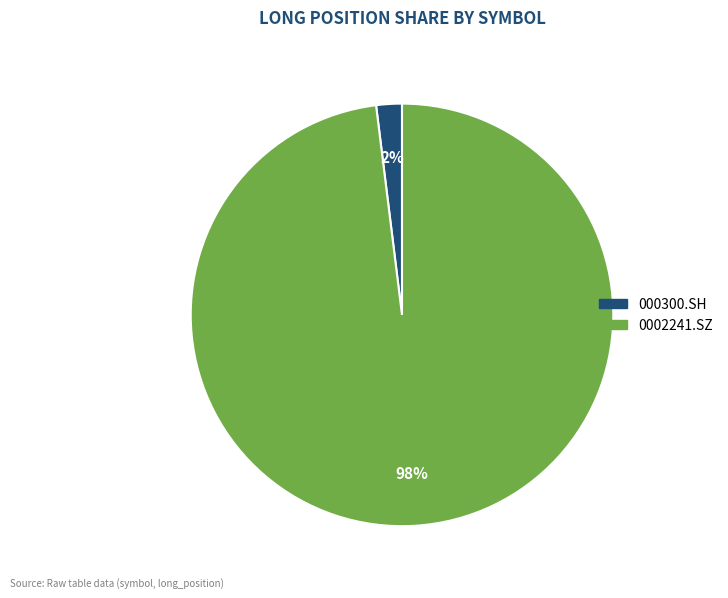

Combined, do 0002241.SZ and 000300.SH account for over 50%?

Yes